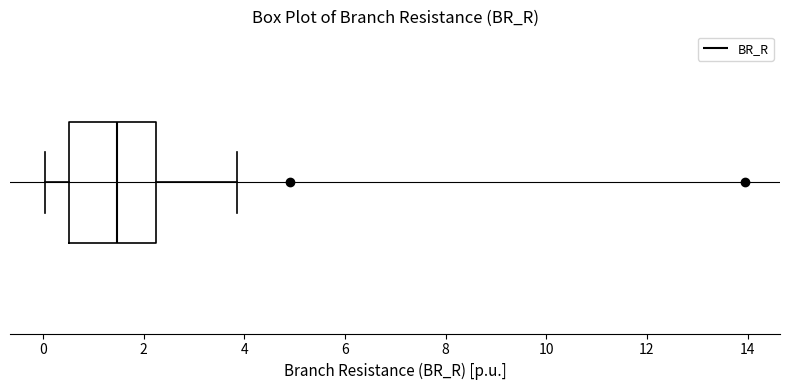

Read this box plot against the x-axis: the position of the median line, the range covered by the box, and the ends of both whiskers. The values are not printed on the chart, so give them approximately, as read against the axis.

median 1.4, box 0.6 to 2.2, whiskers 0.0 to 3.8